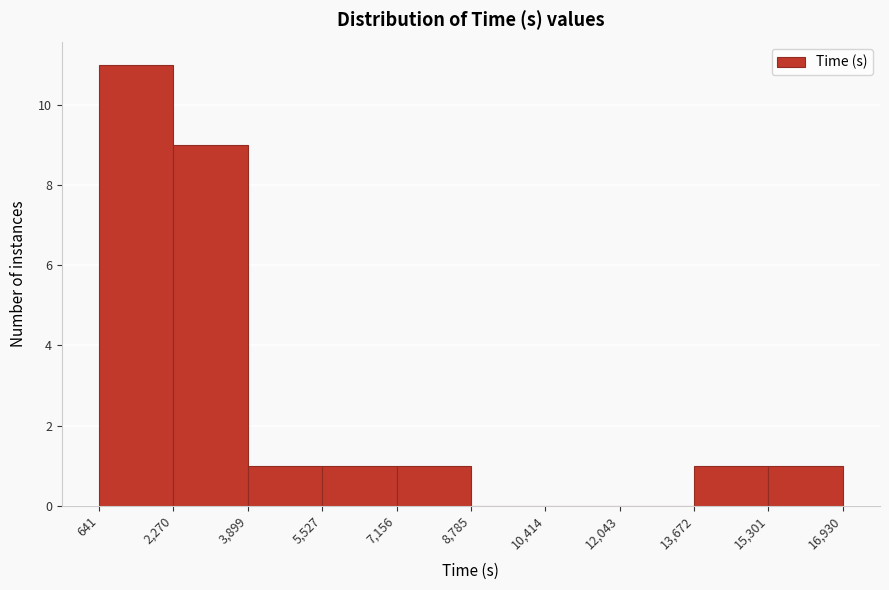

What is the height of the bar covering 641 to 2,270 on the x-axis? The values are not printed on the chart, so give them approximately, as read against the axis.

11